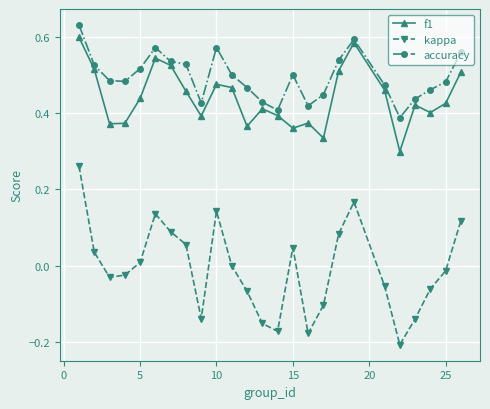

True or false: f1 and kappa cross at least once.

False